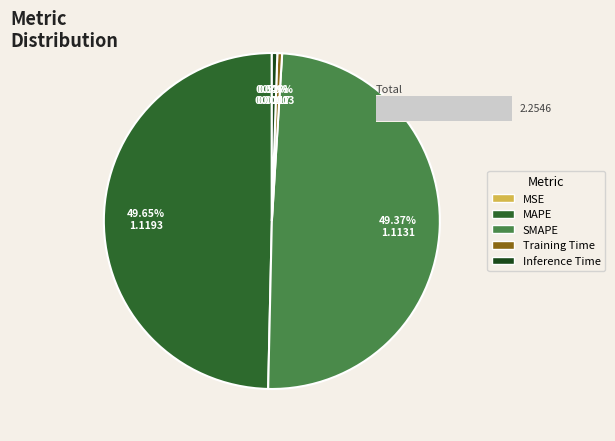

To the nearest percent, what is the combined percentage of Inference Time and MAPE?

50%